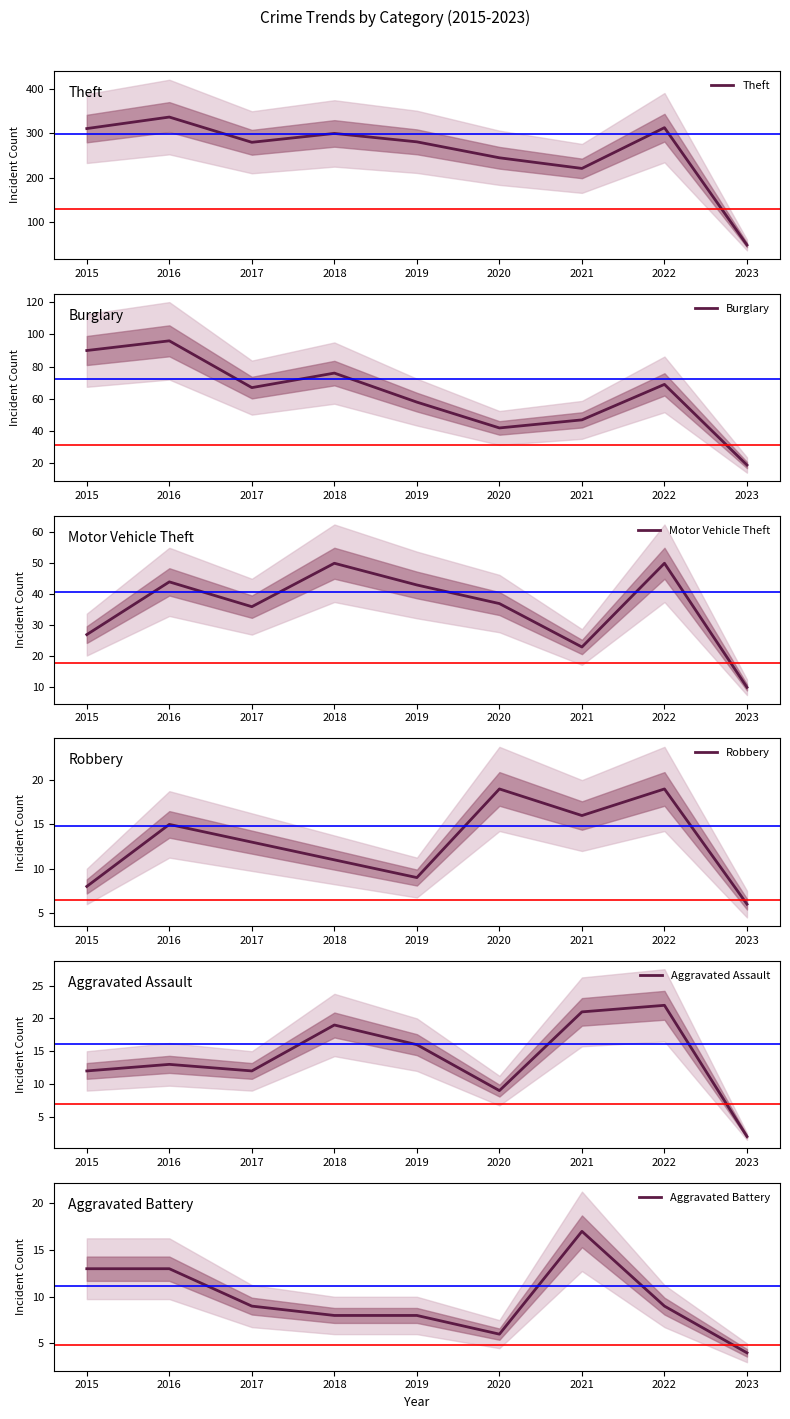

Which series has the largest total across all categories?

Theft